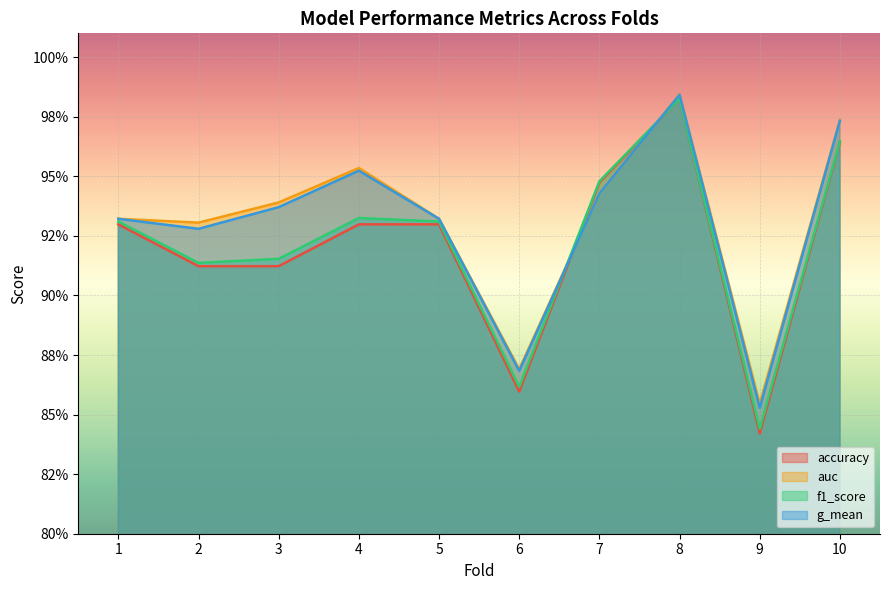

Which series ends up on top after the final intersection of accuracy and g_mean?

g_mean